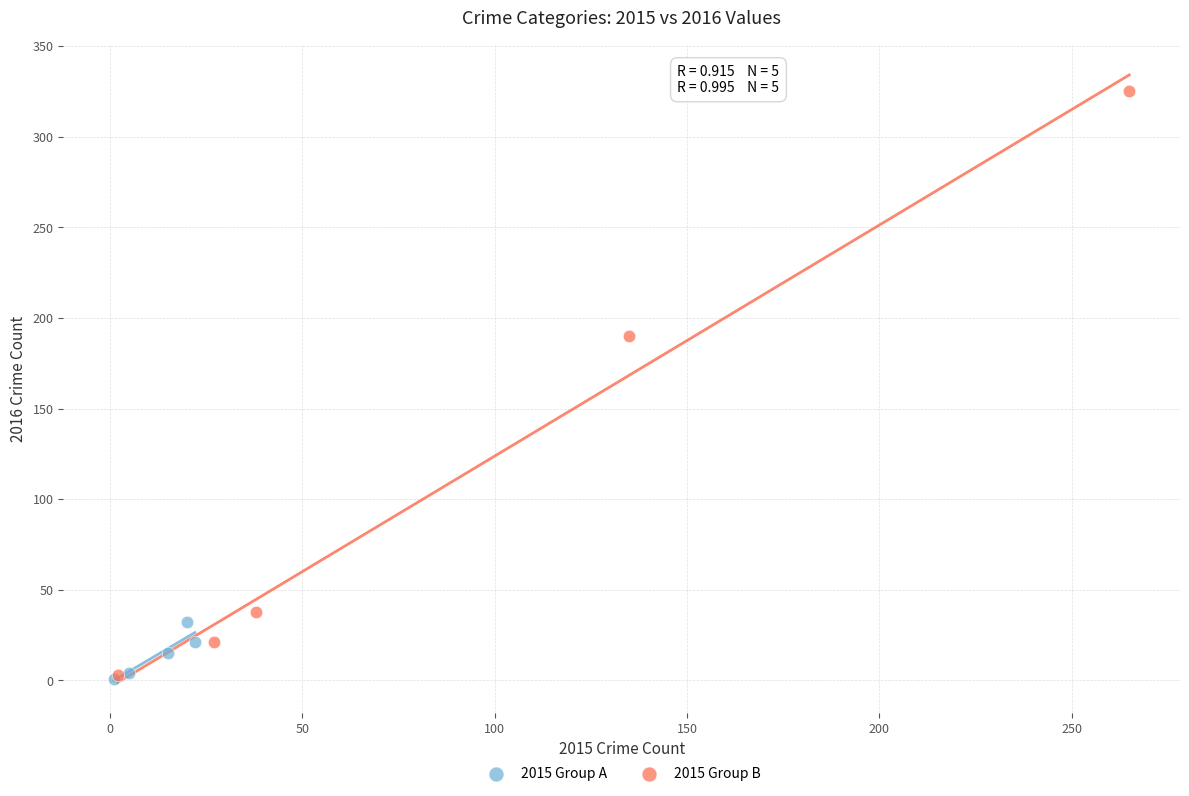

Which series has the largest Y range (max minus min)?

2015 Group B